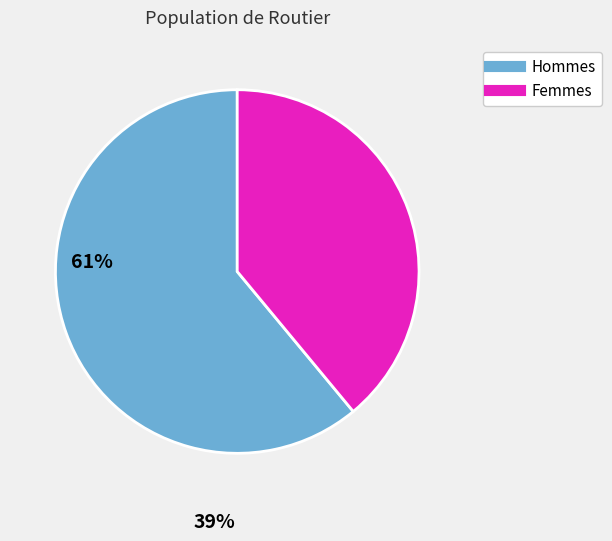

Does any single category account for the majority?

Yes